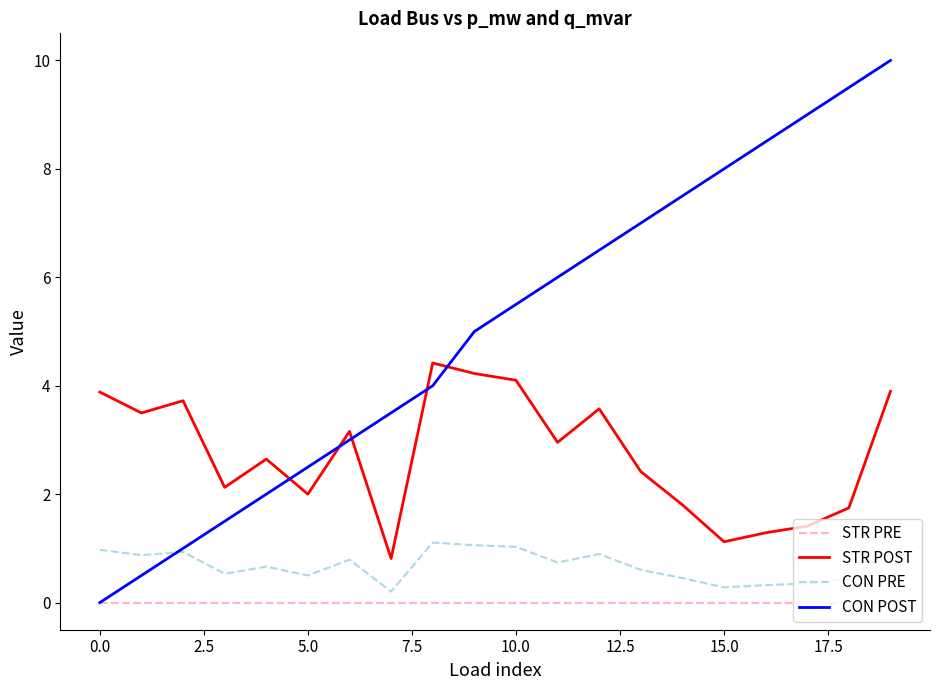

What is the greatest value displayed?

10.0